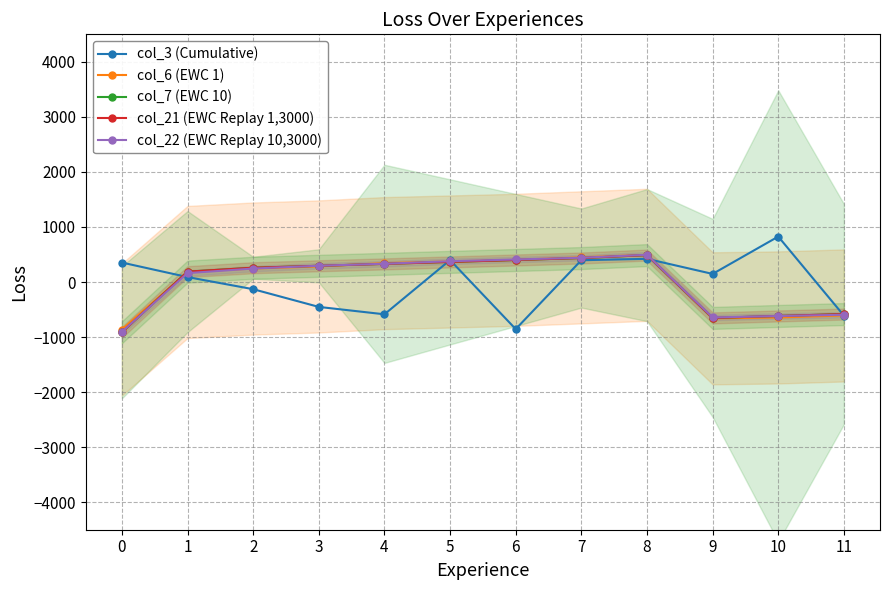

List the series in order of their peak value, lowest first.

col_7 (EWC 10), col_21 (EWC Replay 1,3000), col_6 (EWC 1), col_22 (EWC Replay 10,3000), col_3 (Cumulative)